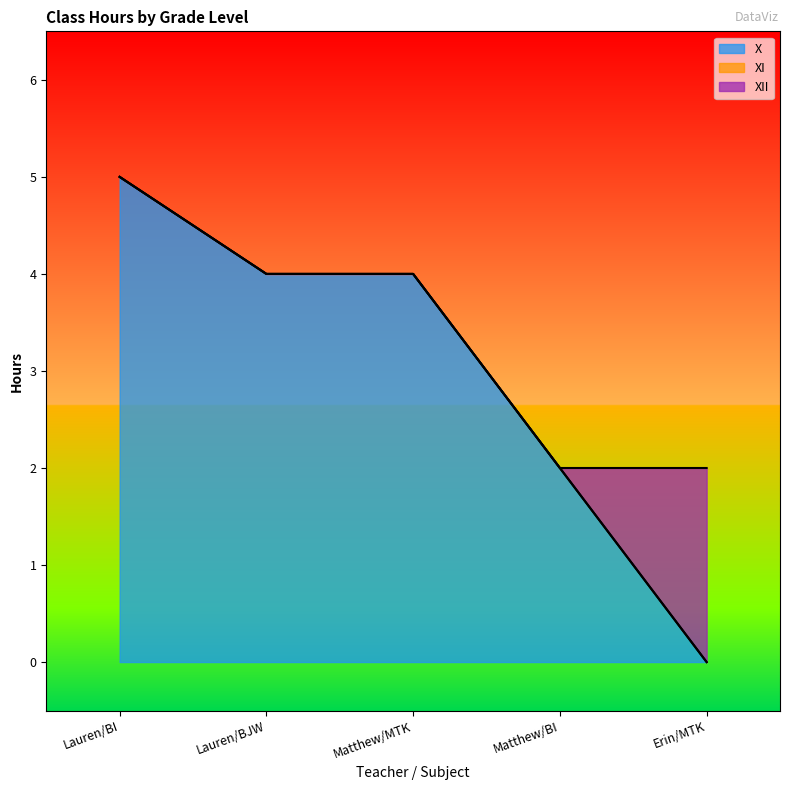

What is the spread (max minus min) of values at Lauren/BI?

5